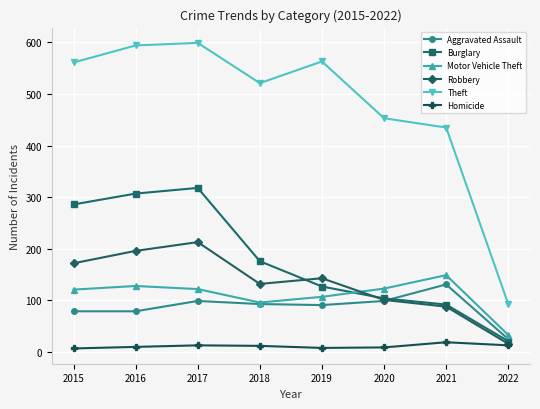

Where is Motor Vehicle Theft nearest to the value 91?

2018